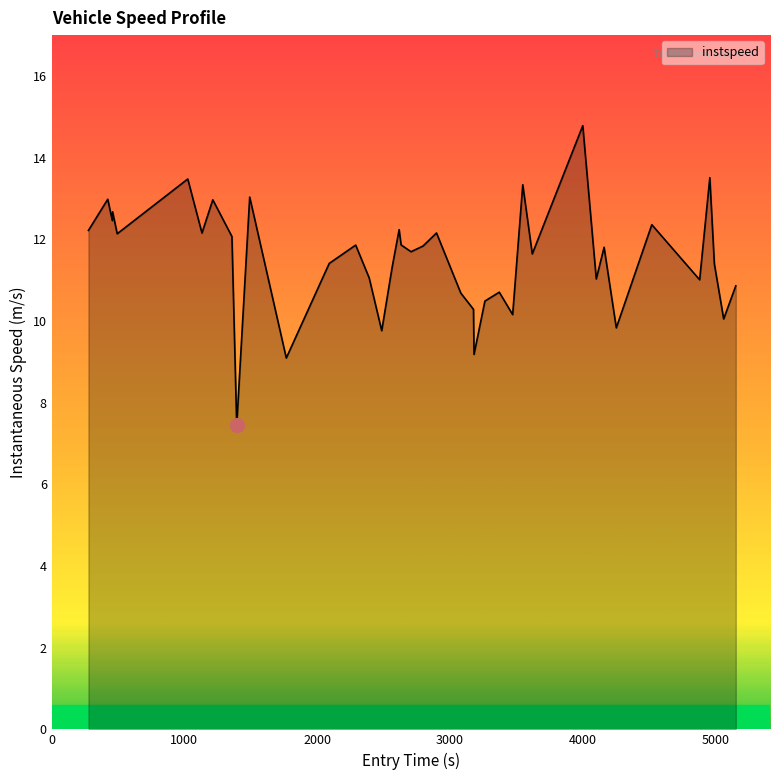

How many lines are shown in the chart?

1